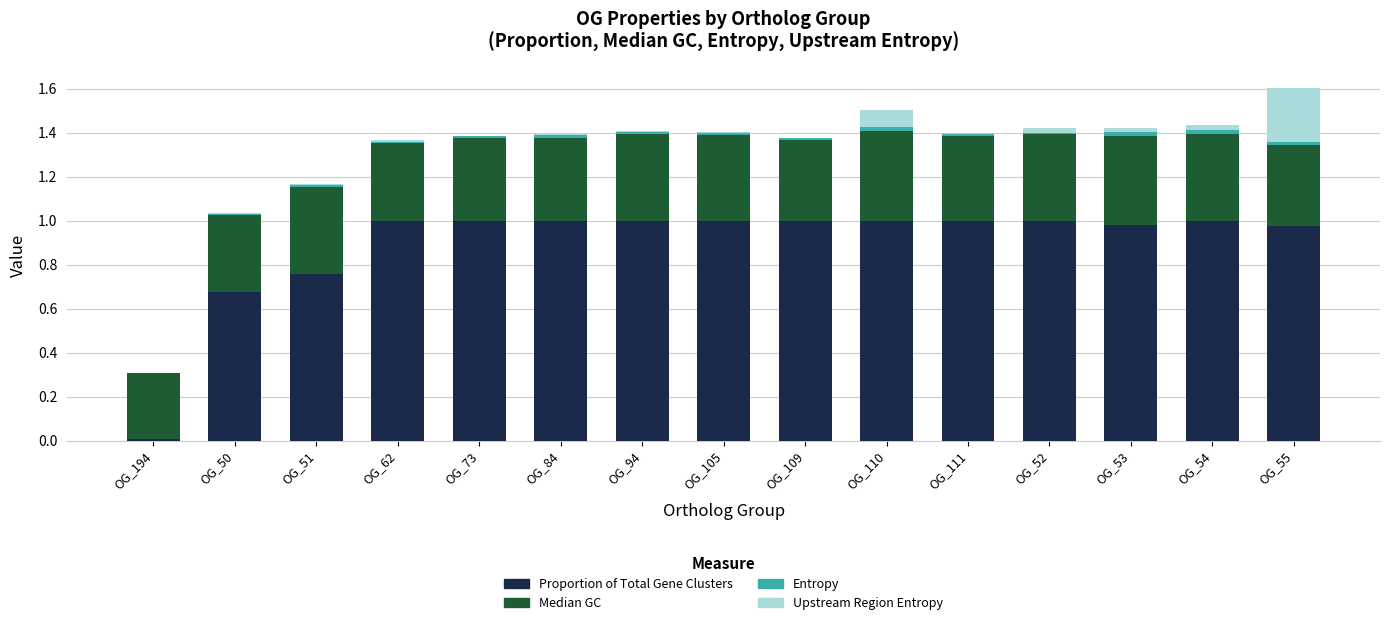

The value of Proportion of Total Gene Clusters at OG_52 is 1.0. True or false?

True